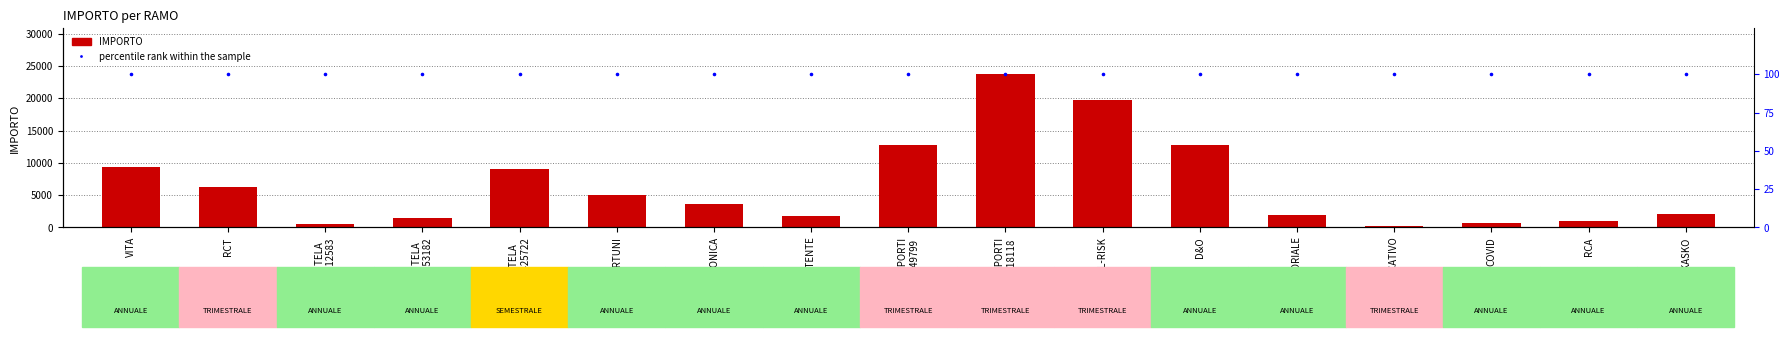

Which series has the widest spread of Y values?

IMPORTO